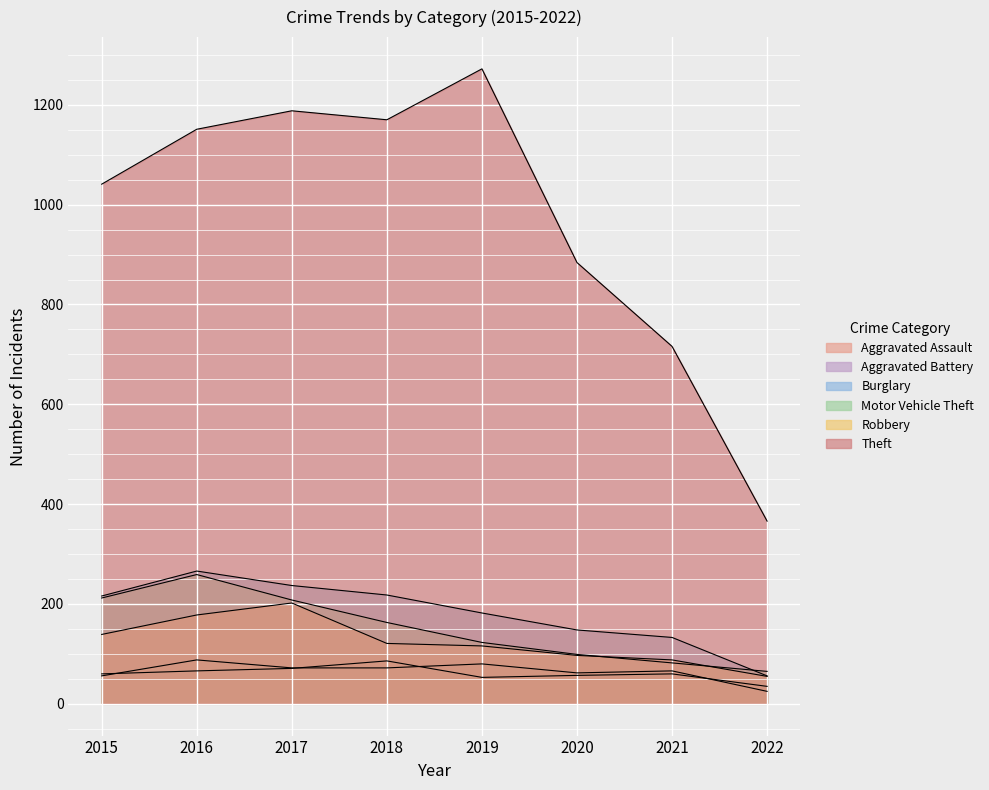

What is the difference between the highest and lowest values at 2019?

1219